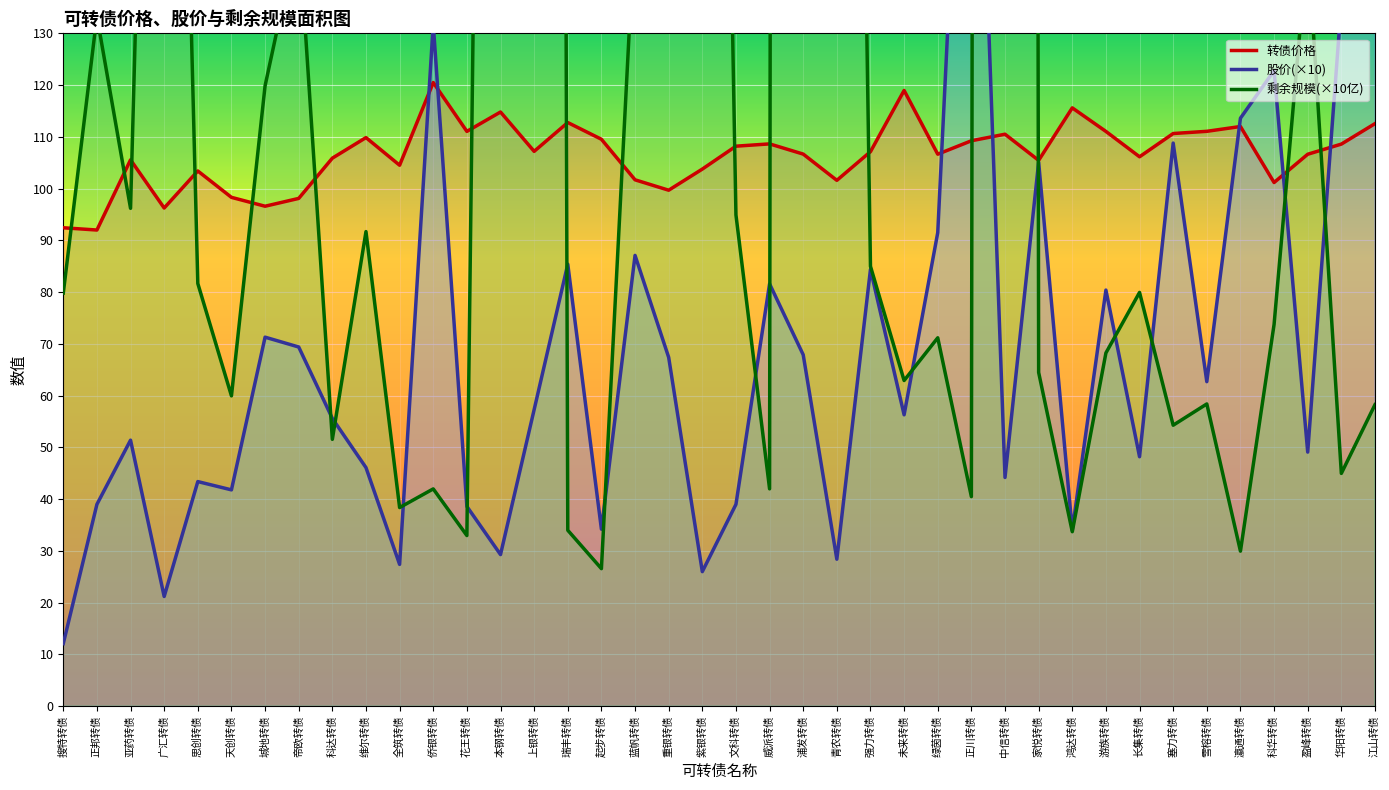

At which category is the sum across all series the highest?

浦发转债